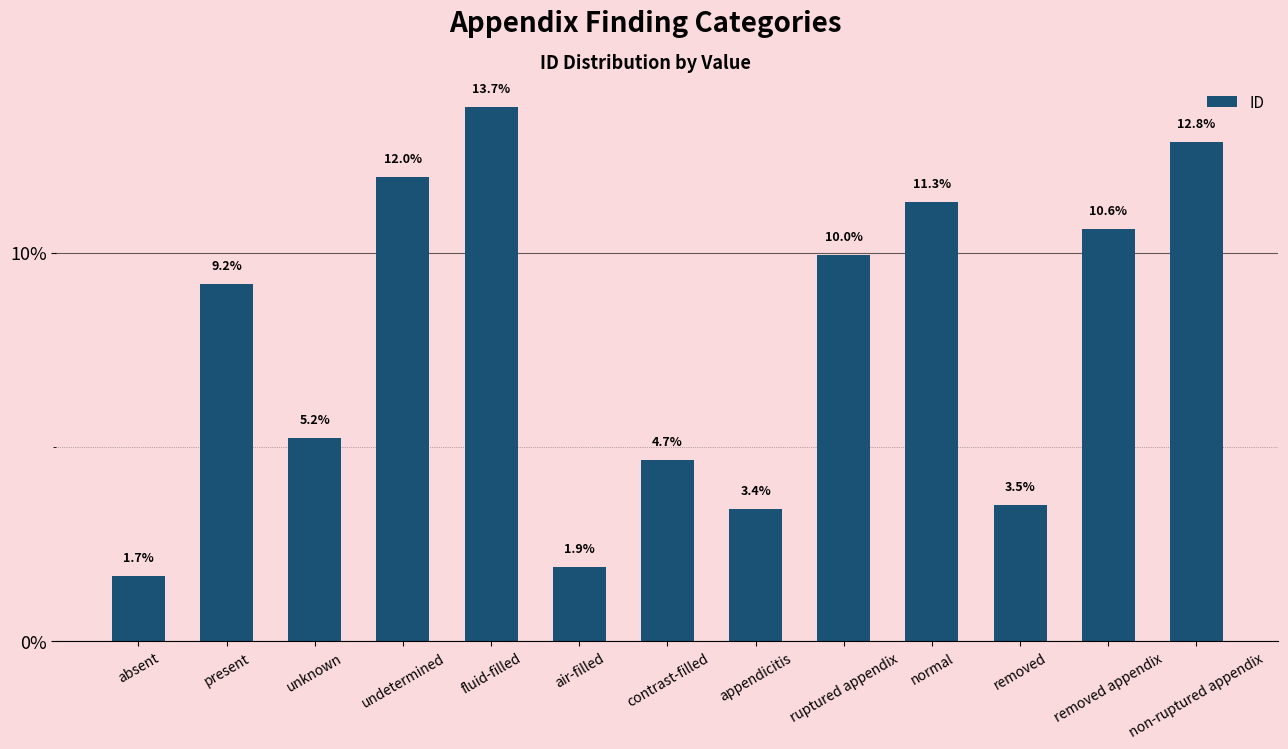

List the labels in order of value, largest first.

fluid-filled, non-ruptured appendix, undetermined, normal, removed appendix, ruptured appendix, present, unknown, contrast-filled, removed, appendicitis, air-filled, absent